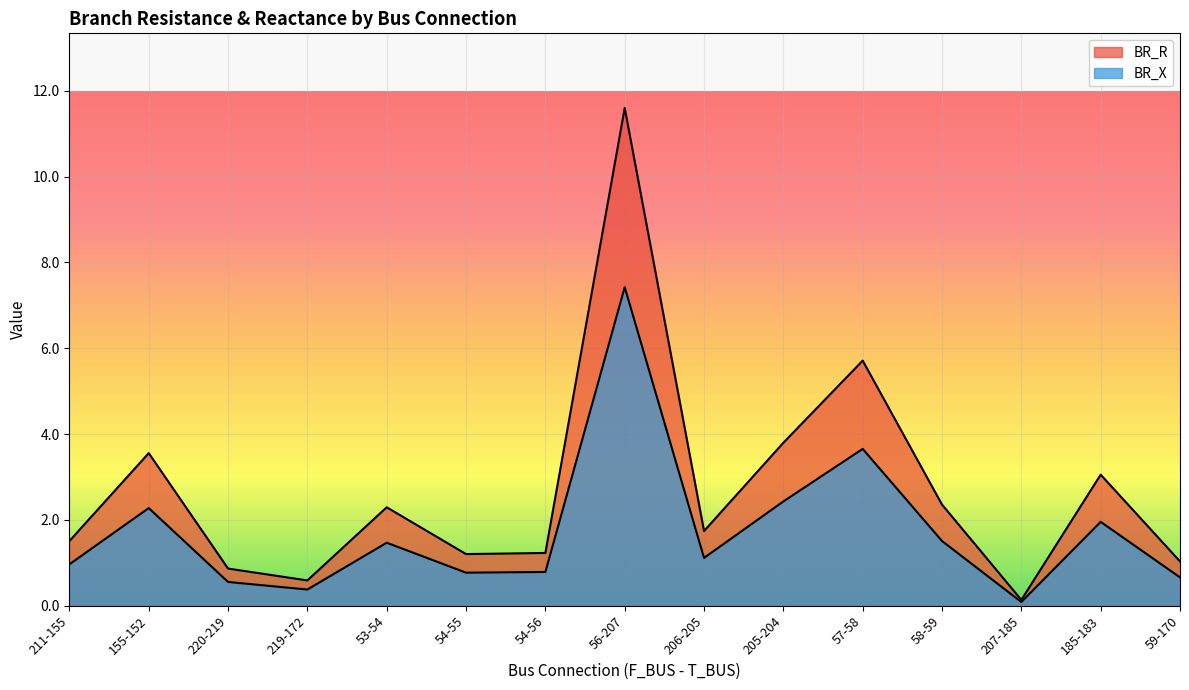

At 211-155, list the series in order from largest to smallest.

BR_R, BR_X